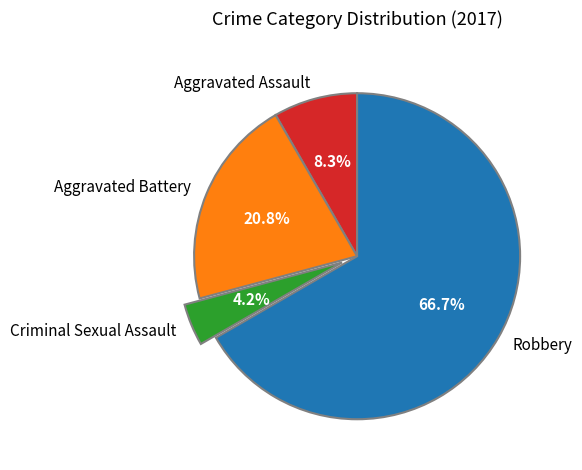

Which has a higher value, Aggravated Assault or Criminal Sexual Assault?

Aggravated Assault